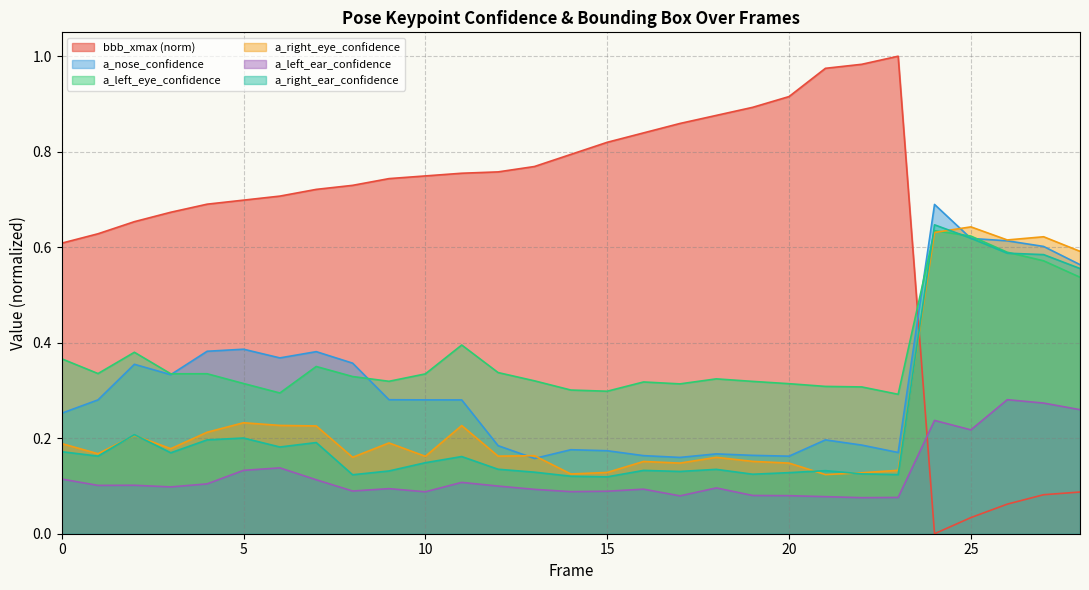

Reading left to right, list all the values displayed in this chart.

bbb_xmax: 0.6	0.6	0.7	0.7	0.7	0.7	0.7	0.7	0.7	0.7	0.7	0.8	0.8	0.8	0.8	0.8	0.8	0.9	0.9	0.9	0.9	1.0	1.0	1.0	0.0	0.0	0.1	0.1	0.1
a_nose_confidence: 0.3	0.3	0.4	0.3	0.4	0.4	0.4	0.4	0.4	0.3	0.3	0.3	0.2	0.2	0.2	0.2	0.2	0.2	0.2	0.2	0.2	0.2	0.2	0.2	0.7	0.6	0.6	0.6	0.6
a_left_eye_confidence: 0.4	0.3	0.4	0.3	0.3	0.3	0.3	0.4	0.3	0.3	0.3	0.4	0.3	0.3	0.3	0.3	0.3	0.3	0.3	0.3	0.3	0.3	0.3	0.3	0.6	0.6	0.6	0.6	0.5
a_right_eye_confidence: 0.2	0.2	0.2	0.2	0.2	0.2	0.2	0.2	0.2	0.2	0.2	0.2	0.2	0.2	0.1	0.1	0.2	0.1	0.2	0.2	0.1	0.1	0.1	0.1	0.6	0.6	0.6	0.6	0.6
a_left_ear_confidence: 0.1	0.1	0.1	0.1	0.1	0.1	0.1	0.1	0.1	0.1	0.1	0.1	0.1	0.1	0.1	0.1	0.1	0.1	0.1	0.1	0.1	0.1	0.1	0.1	0.2	0.2	0.3	0.3	0.3
a_right_ear_confidence: 0.2	0.2	0.2	0.2	0.2	0.2	0.2	0.2	0.1	0.1	0.1	0.2	0.1	0.1	0.1	0.1	0.1	0.1	0.1	0.1	0.1	0.1	0.1	0.1	0.6	0.6	0.6	0.6	0.6